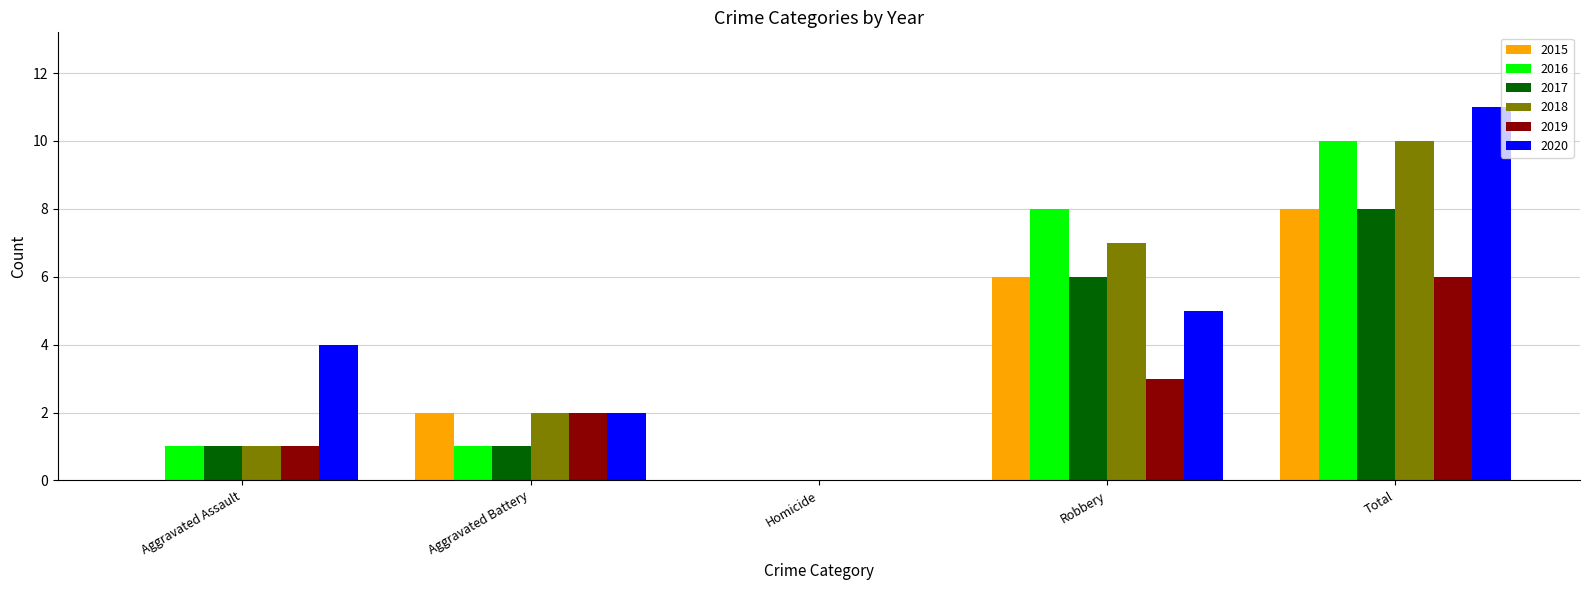

The 2020 series shows 9 at Robbery. True or false?

False